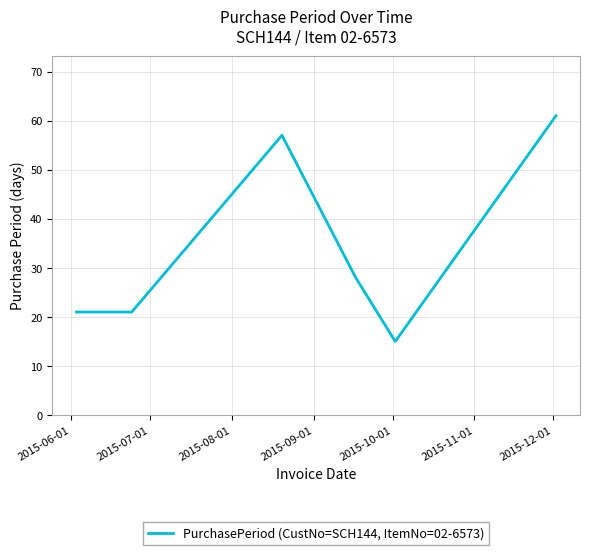

True or false: there are more than 0 points higher than both neighbors.

True